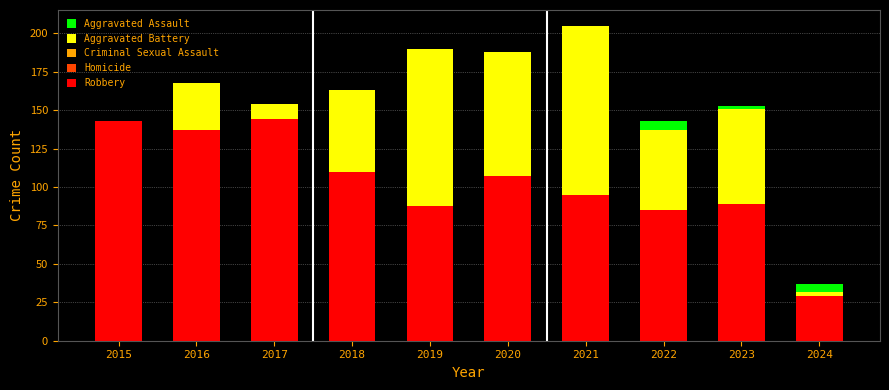

The Homicide series shows 11 at 2017. True or false?

True